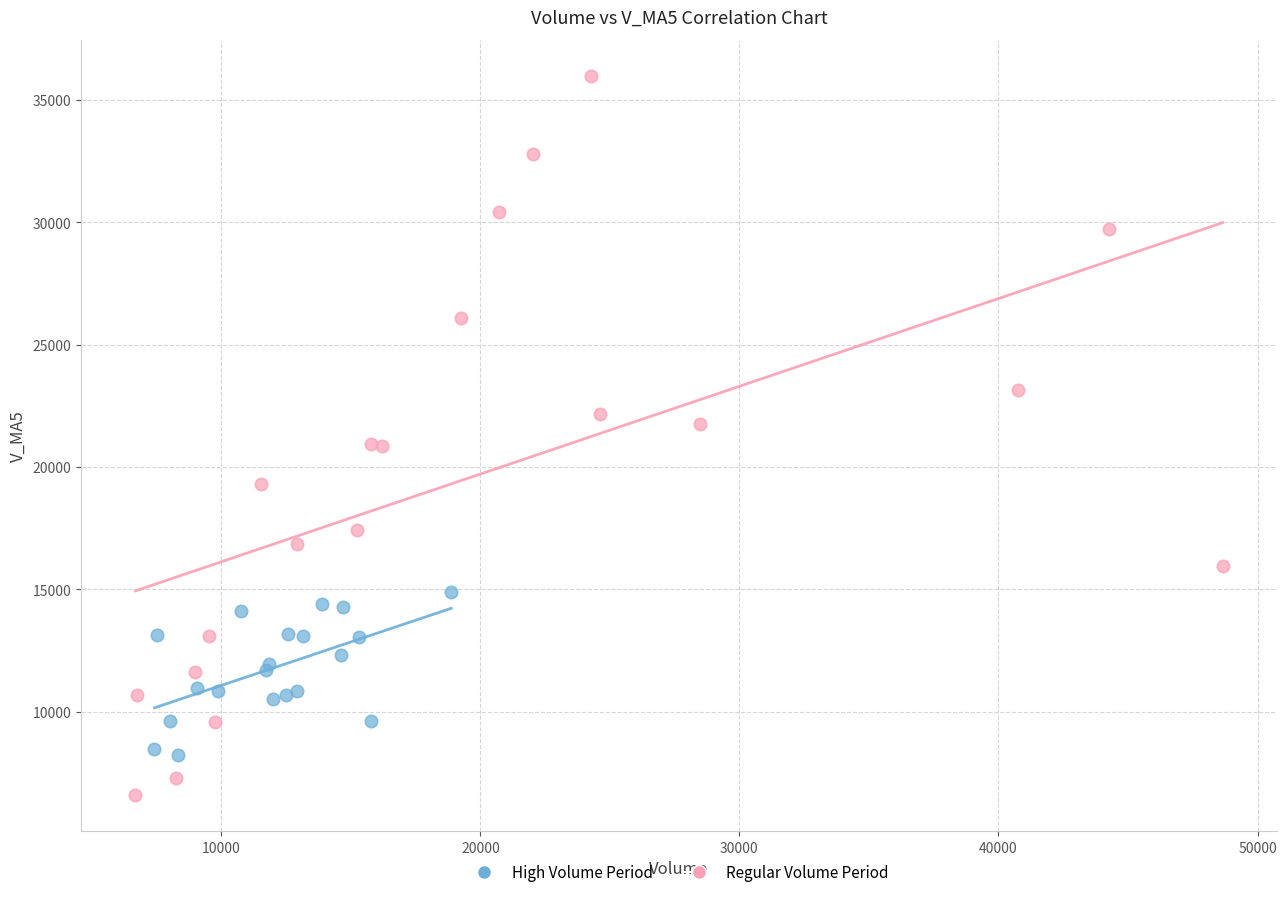

Which series reaches the minimum Y coordinate?

Regular Volume Period